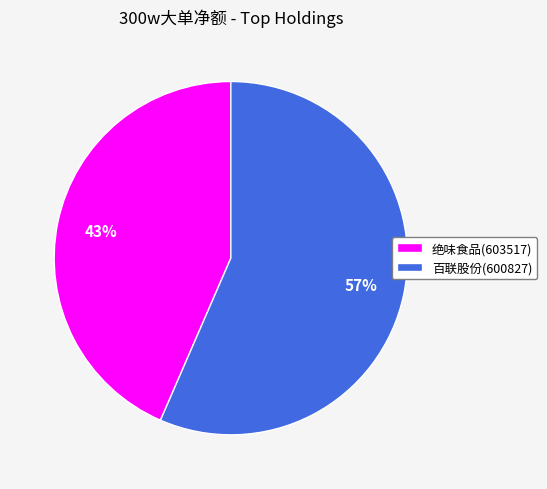

Which slice is the smallest?

绝味食品(603517)